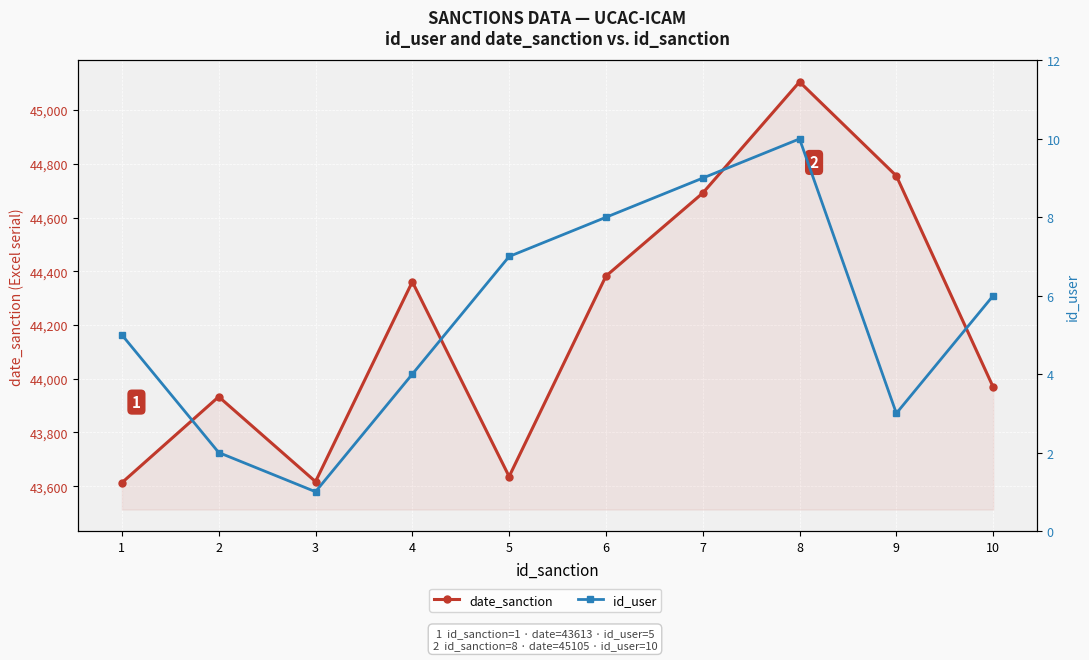

Does the chart display data point markers on the line(s)?

Yes